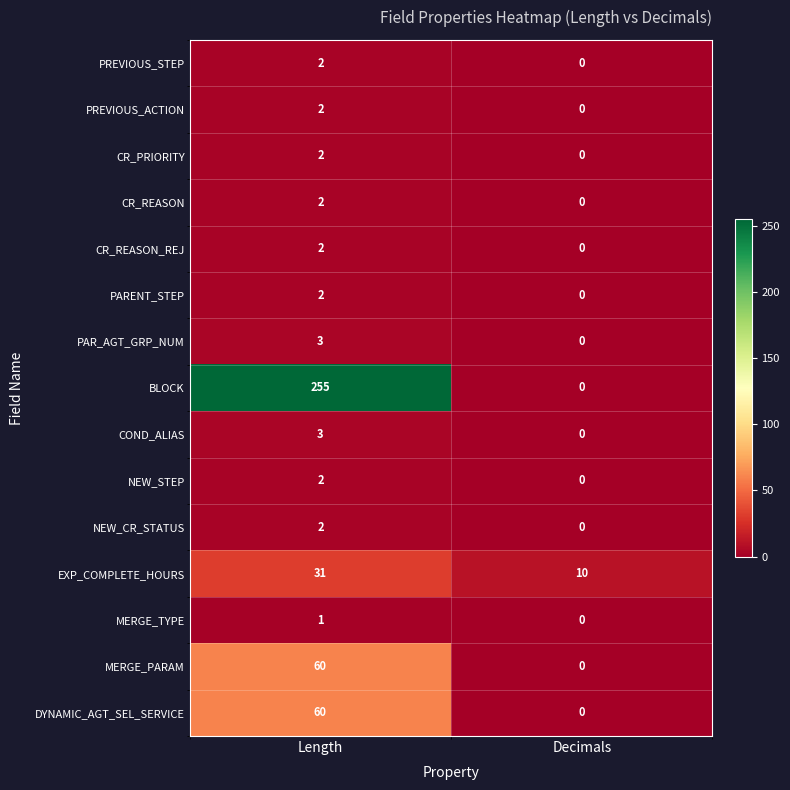

Reading left to right, list all the values displayed in this chart.

PREVIOUS_STEP: 2	0
PREVIOUS_ACTION: 2	0
CR_PRIORITY: 2	0
CR_REASON: 2	0
CR_REASON_REJ: 2	0
PARENT_STEP: 2	0
PAR_AGT_GRP_NUM: 3	0
BLOCK: 255	0
COND_ALIAS: 3	0
NEW_STEP: 2	0
NEW_CR_STATUS: 2	0
EXP_COMPLETE_HOURS: 31	10
MERGE_TYPE: 1	0
MERGE_PARAM: 60	0
DYNAMIC_AGT_SEL_SERVICE: 60	0